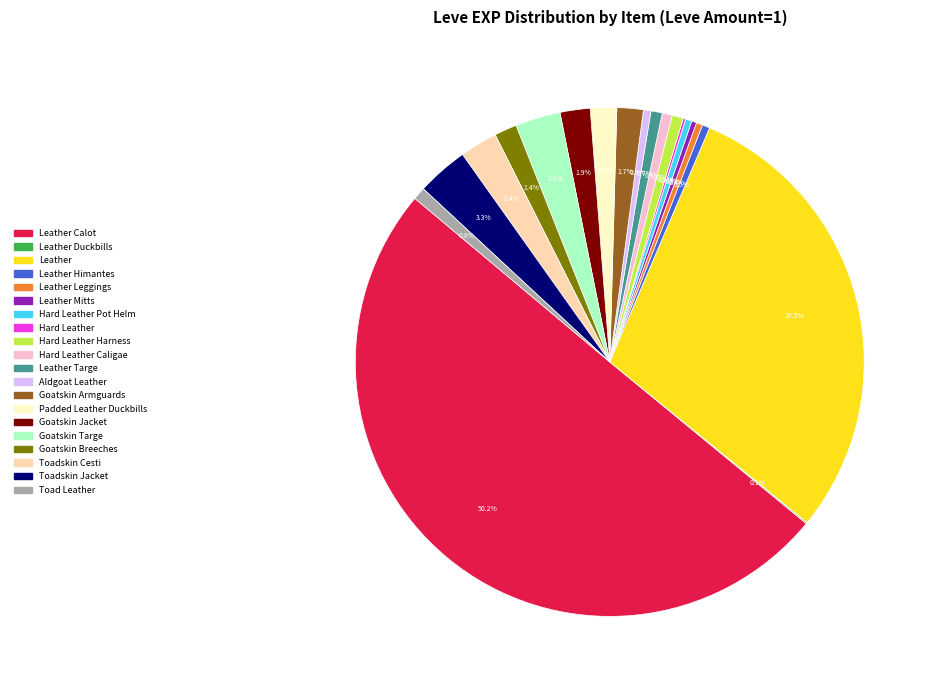

Rank the categories by value from highest to lowest.

Leather Calot, Leather, Toadskin Jacket, Goatskin Targe, Toadskin Cesti, Goatskin Jacket, Goatskin Armguards, Padded Leather Duckbills, Goatskin Breeches, Toad Leather, Hard Leather Harness, Leather Targe, Hard Leather Caligae, Leather Himantes, Aldgoat Leather, Leather Leggings, Hard Leather Pot Helm, Leather Mitts, Hard Leather, Leather Duckbills